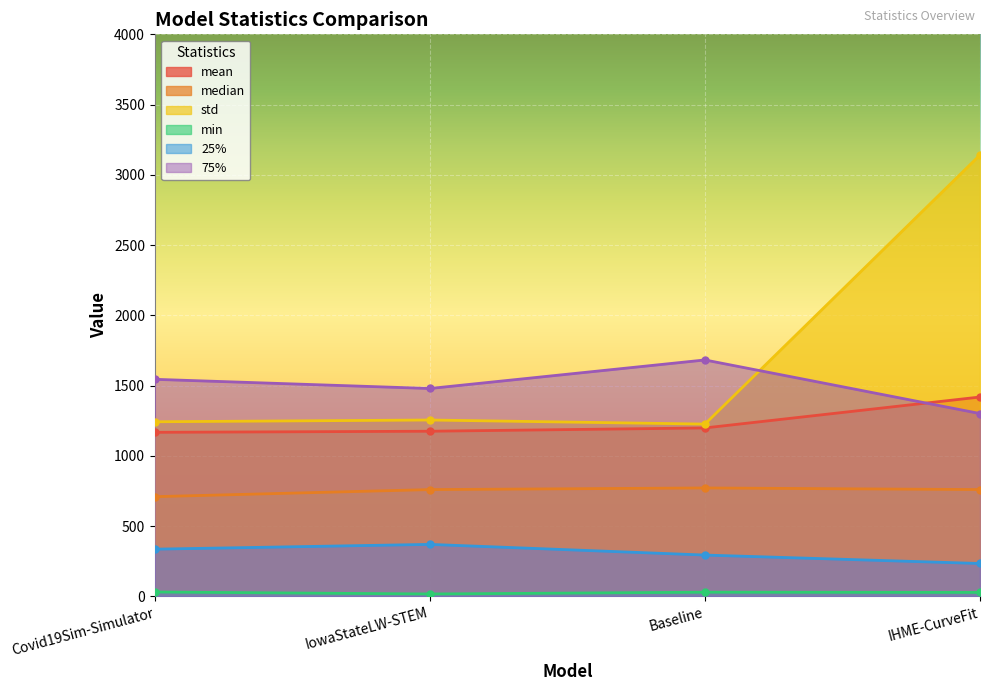

At which category is the sum across all series the highest?

IHME-CurveFit